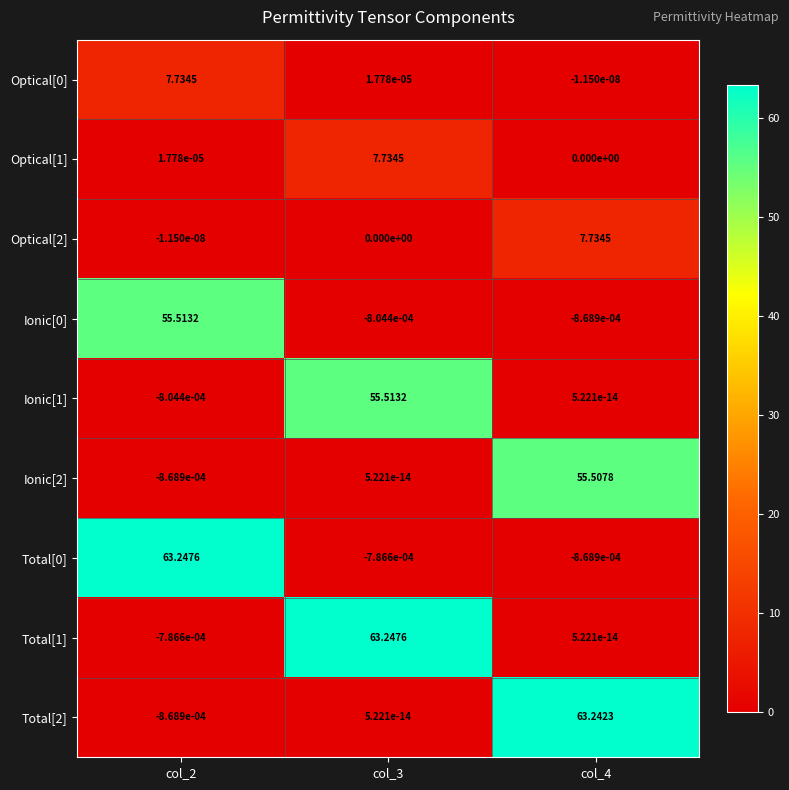

How many data points in Ionic[0] are less than 0?

2